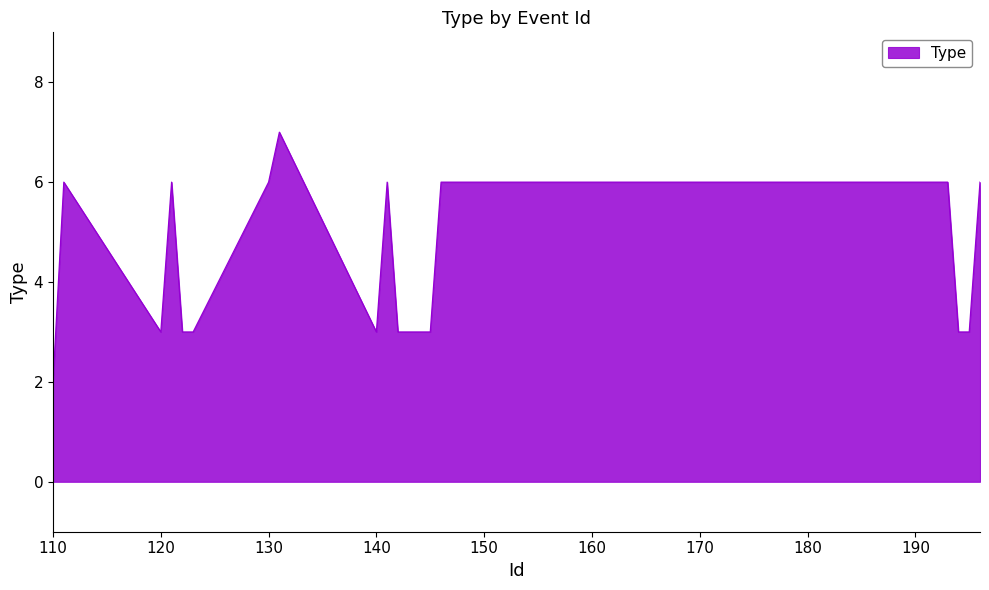

What is the difference between the maximum and minimum values?

5